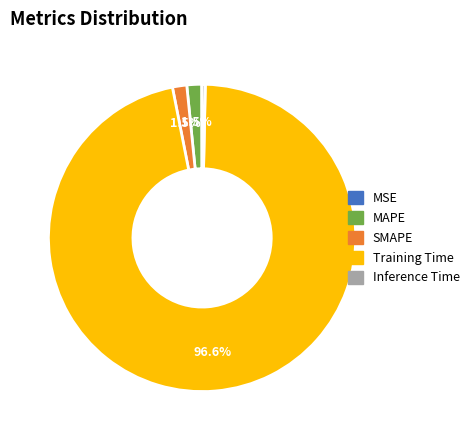

Does SMAPE account for over 50% of the chart?

No